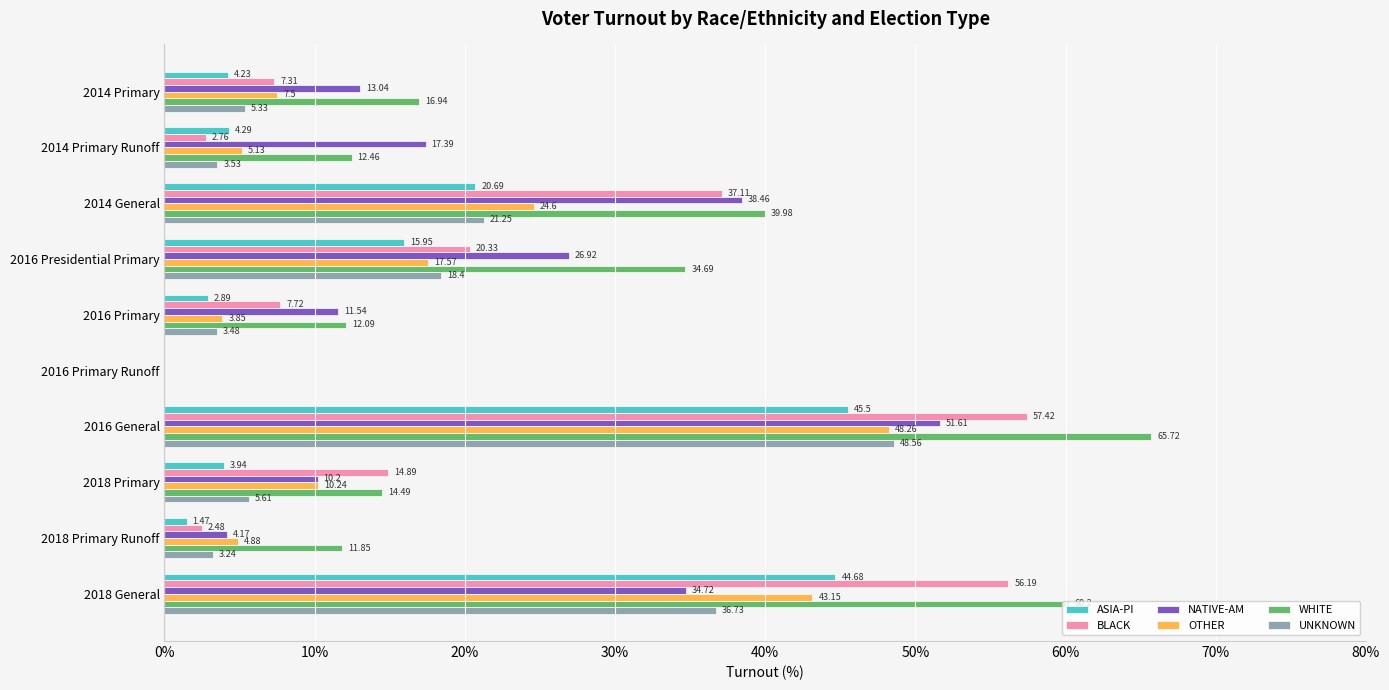

What is the sum of all UNKNOWN values?

146.1